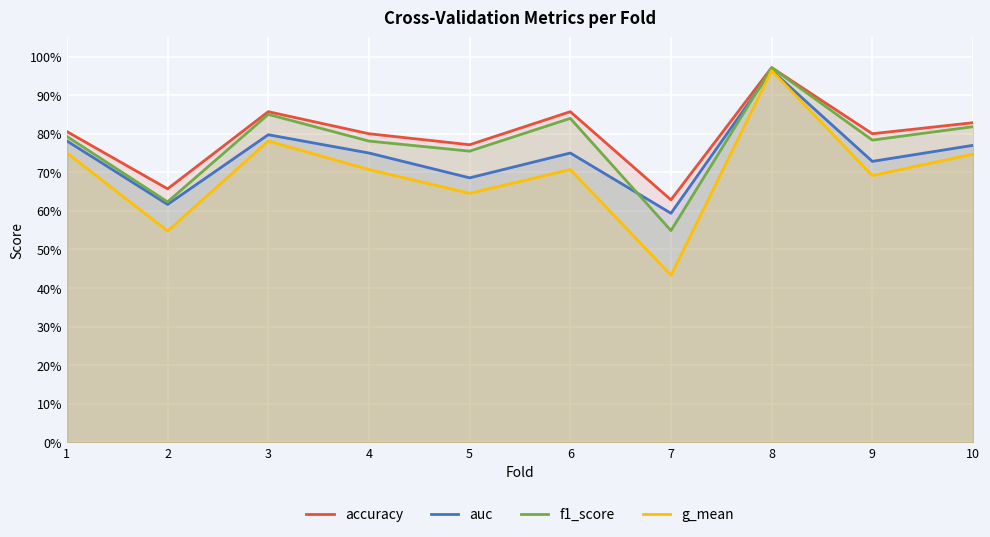

What is the maximum value for auc?

1.0